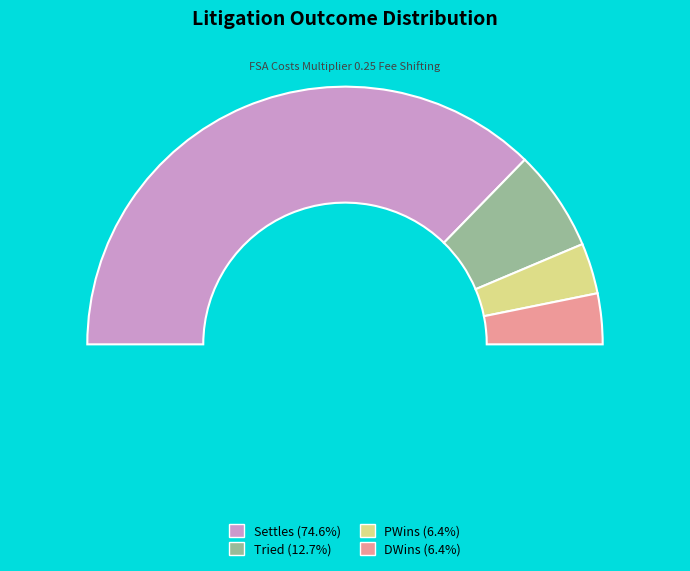

Which category has the smallest portion of the pie?

PWins